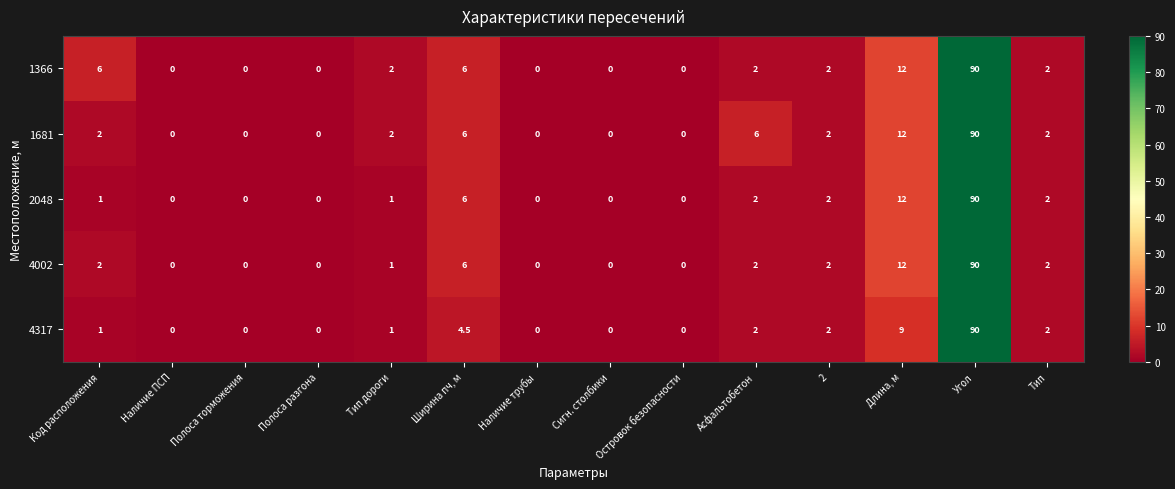

At which category is the sum across all series the highest?

Угол